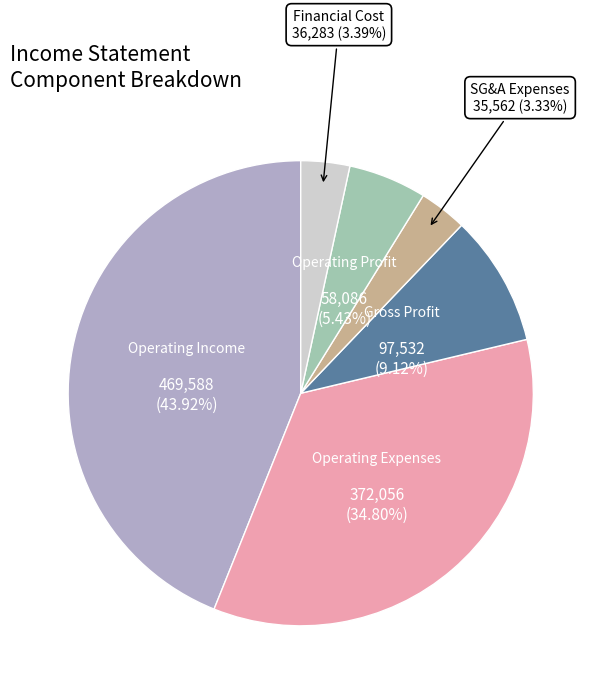

What is the largest slice in the pie chart?

Operating Income